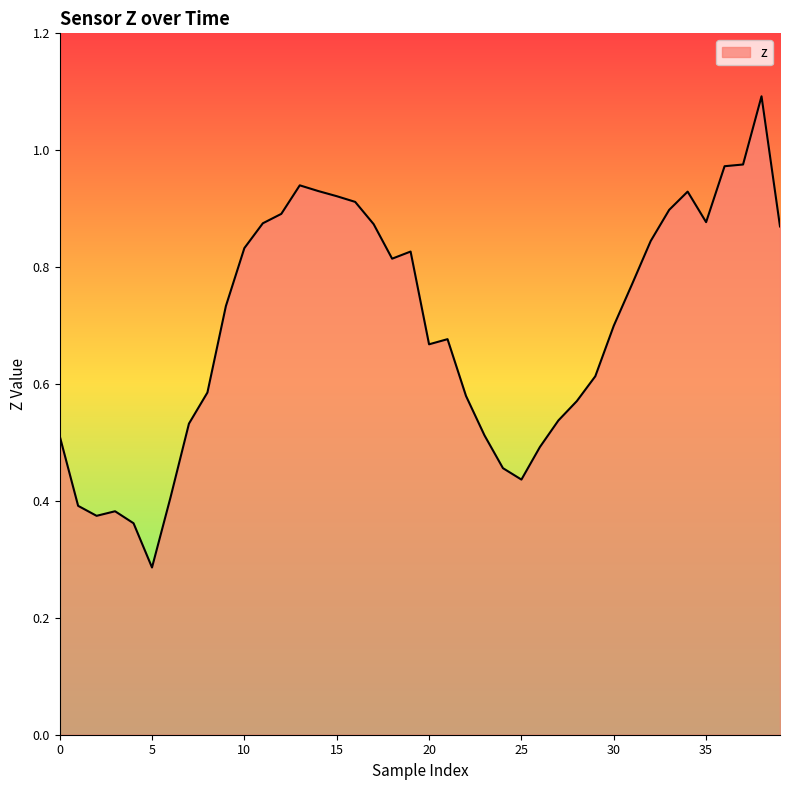

True or false: there are more than 2 points higher than both neighbors.

True